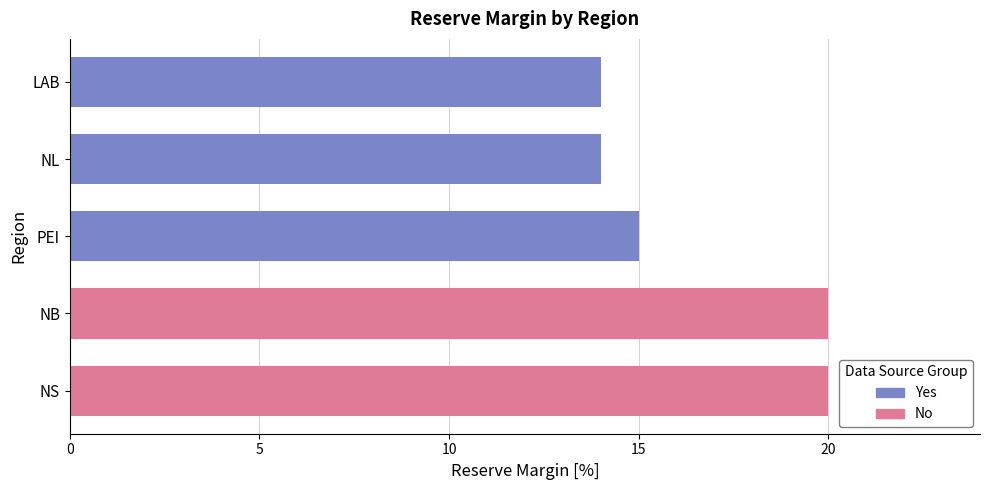

What is the average value?

17